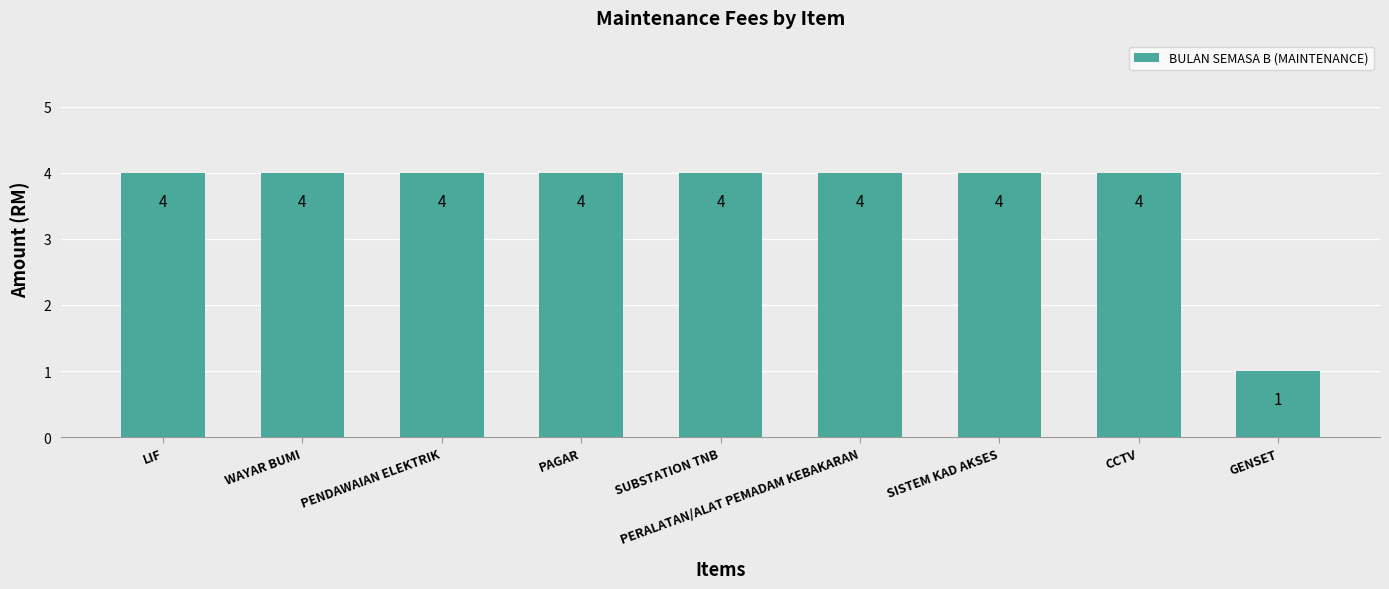

Reading left to right, what are all the values shown in this chart?

4	4	4	4	4	4	4	4	1